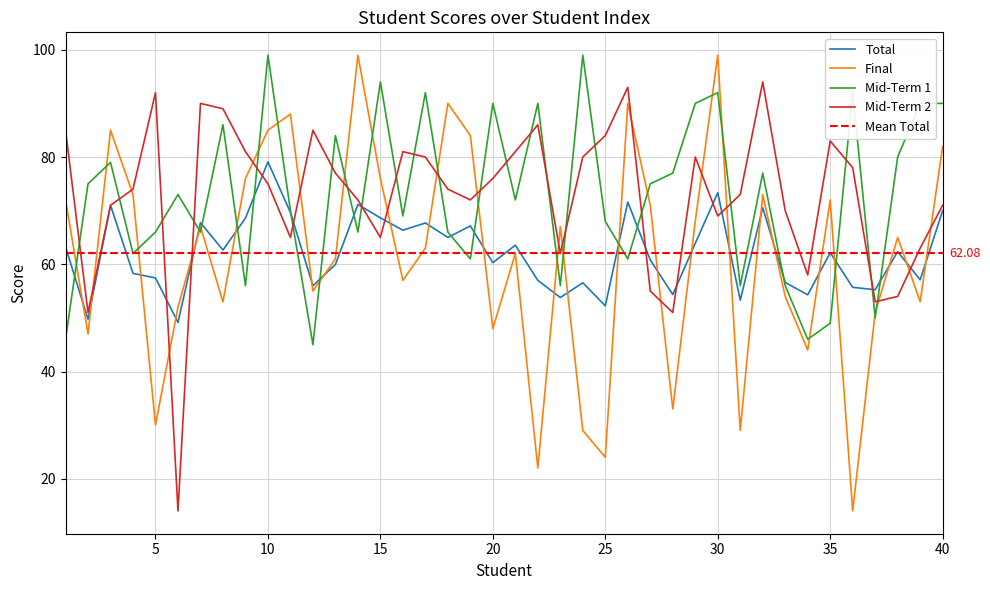

Reading left to right, extract all data points from this chart.

Total: 63.2	49.8	71.0	58.3	57.5	49.1	67.8	62.6	68.6	79.1	69.7	56.0	60.0	71.2	68.7	66.3	67.7	65.0	67.2	60.3	63.5	57.0	53.8	56.5	52.2	71.6	60.8	54.4	63.9	73.3	53.3	70.5	56.6	54.3	62.1	55.7	55.2	62.4	57.1	70.0
Final: 72.0	47.0	85.0	73.0	30.0	52.0	67.0	53.0	76.0	85.0	88.0	55.0	61.0	99.0	76.0	57.0	63.0	90.0	84.0	48.0	62.0	22.0	67.0	29.0	24.0	90.0	71.0	33.0	68.0	99.0	29.0	73.0	54.0	44.0	72.0	14.0	51.0	65.0	53.0	82.0
Mid-Term 1: 46.0	75.0	79.0	62.0	66.0	73.0	66.0	86.0	56.0	99.0	70.0	45.0	84.0	66.0	94.0	69.0	92.0	66.0	61.0	90.0	72.0	90.0	56.0	99.0	68.0	61.0	75.0	77.0	90.0	92.0	56.0	77.0	56.0	46.0	49.0	92.0	50.0	80.0	90.0	90.0
Mid-Term 2: 85.0	51.0	71.0	74.0	92.0	14.0	90.0	89.0	81.0	75.0	65.0	85.0	77.0	72.0	65.0	81.0	80.0	74.0	72.0	76.0	81.0	86.0	62.0	80.0	84.0	93.0	55.0	51.0	80.0	69.0	73.0	94.0	70.0	58.0	83.0	78.0	53.0	54.0	63.0	71.0